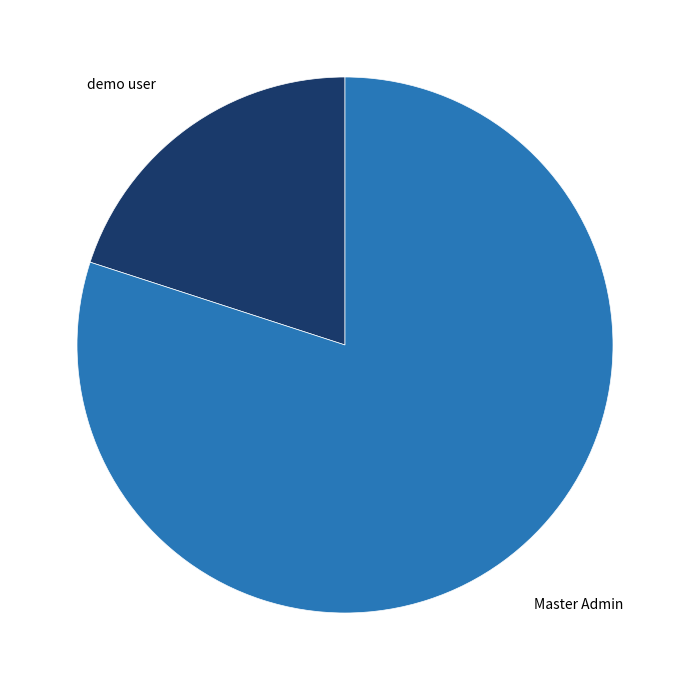

Is the sum of demo user and Master Admin greater than half?

Yes